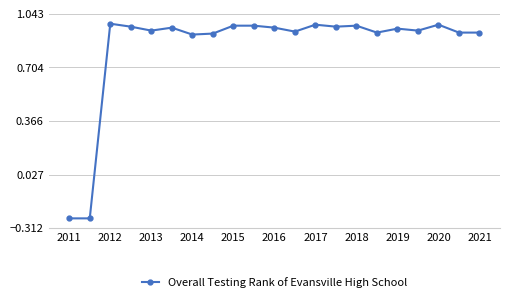

True or false: the data has more than 0 interior local peaks.

True